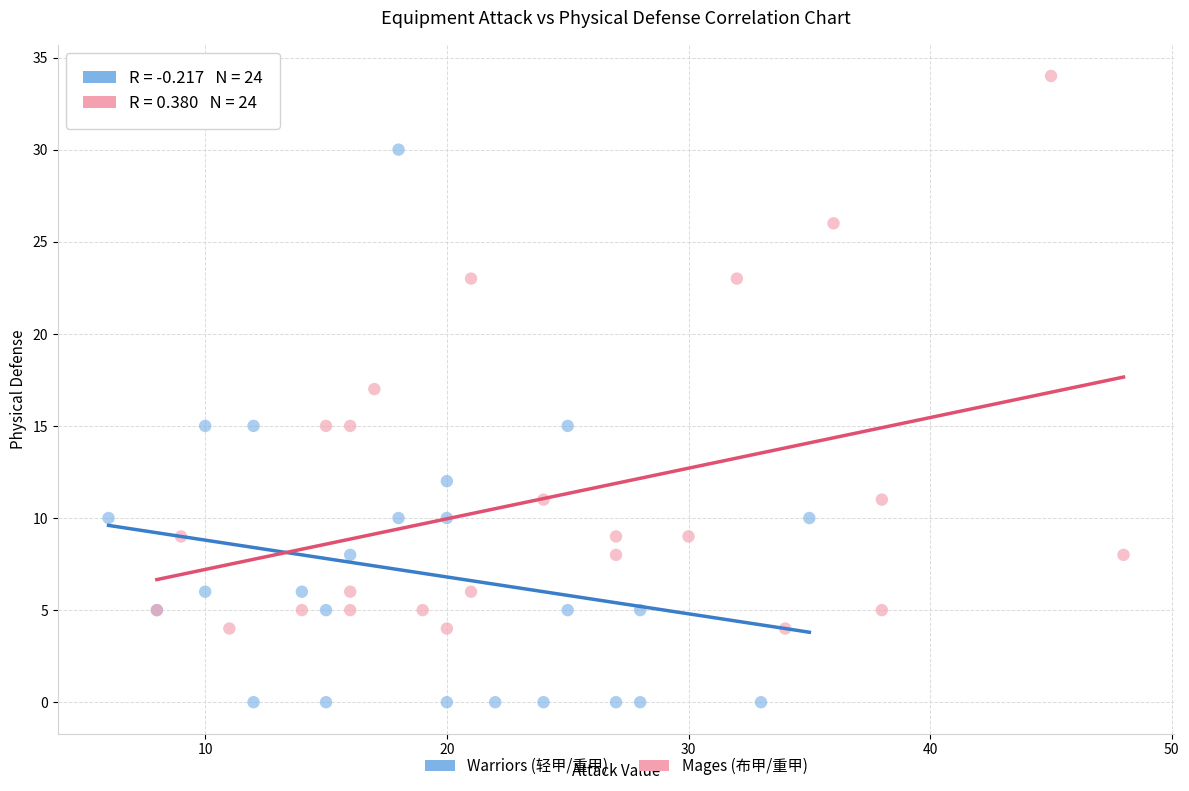

What are all the series names shown in the legend?

Warriors (轻甲/重甲), Mages (布甲/重甲)